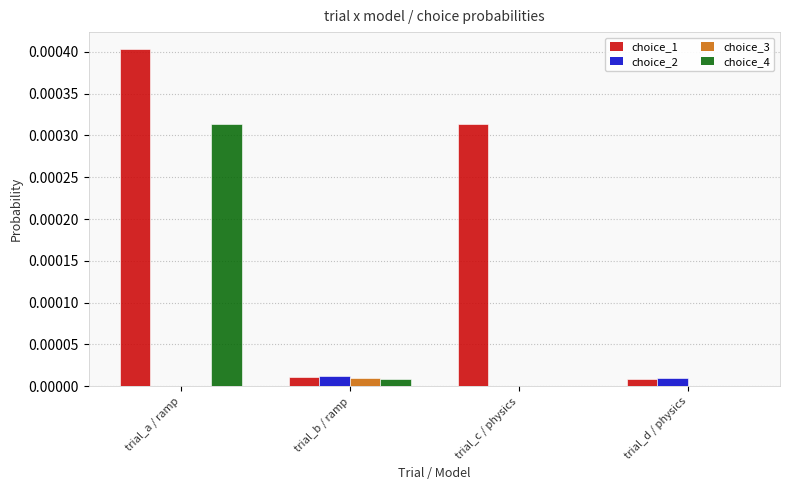

Is the value of choice_1 at trial_c / physics greater than the value of choice_4 at trial_b / ramp?

Yes